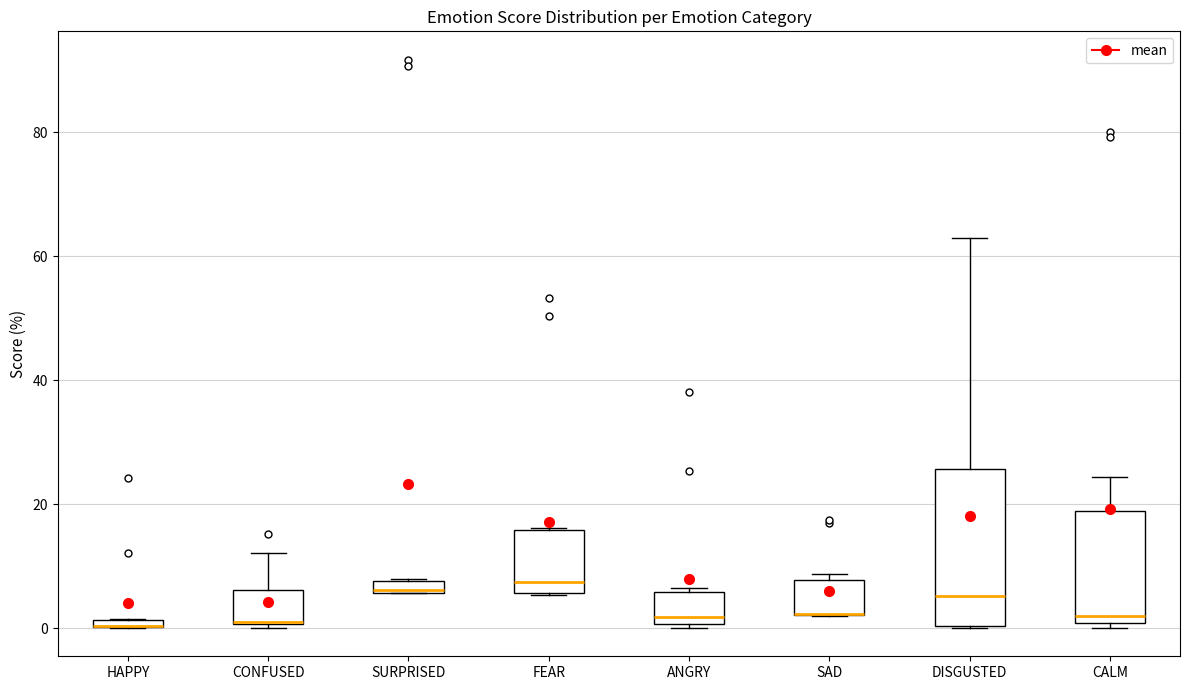

Where is the upper edge of the box for SURPRISED on the y-axis? The values are not printed on the chart, so give them approximately, as read against the axis.

8